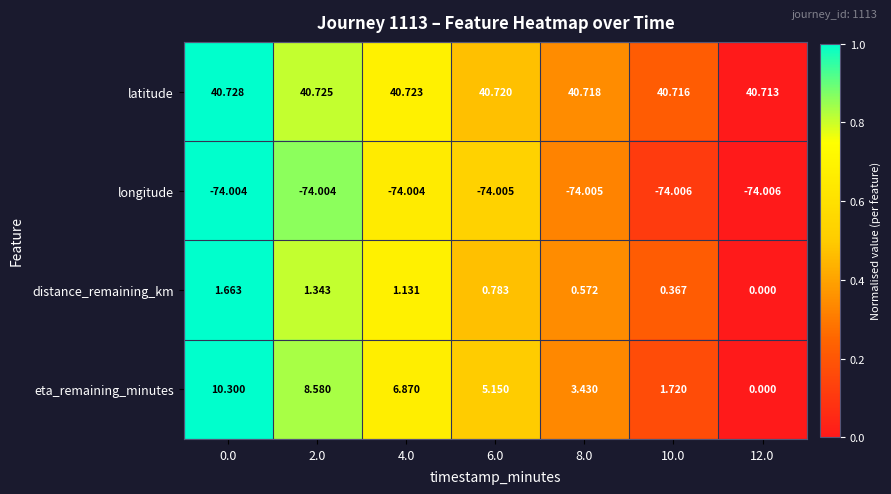

Rank the series by their maximum value, from highest to lowest.

latitude, eta_remaining_minutes, distance_remaining_km, longitude